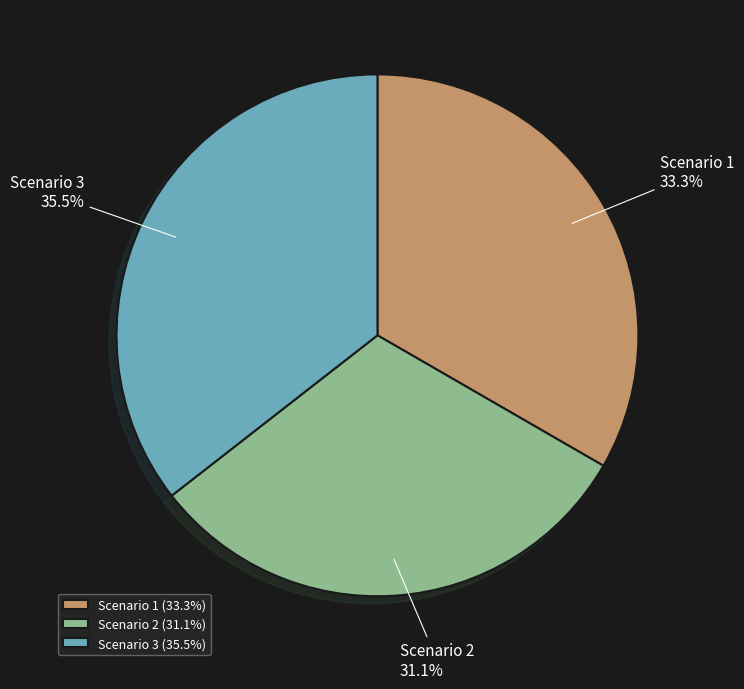

True or false: Scenario 3 accounts for 25% of the total.

False